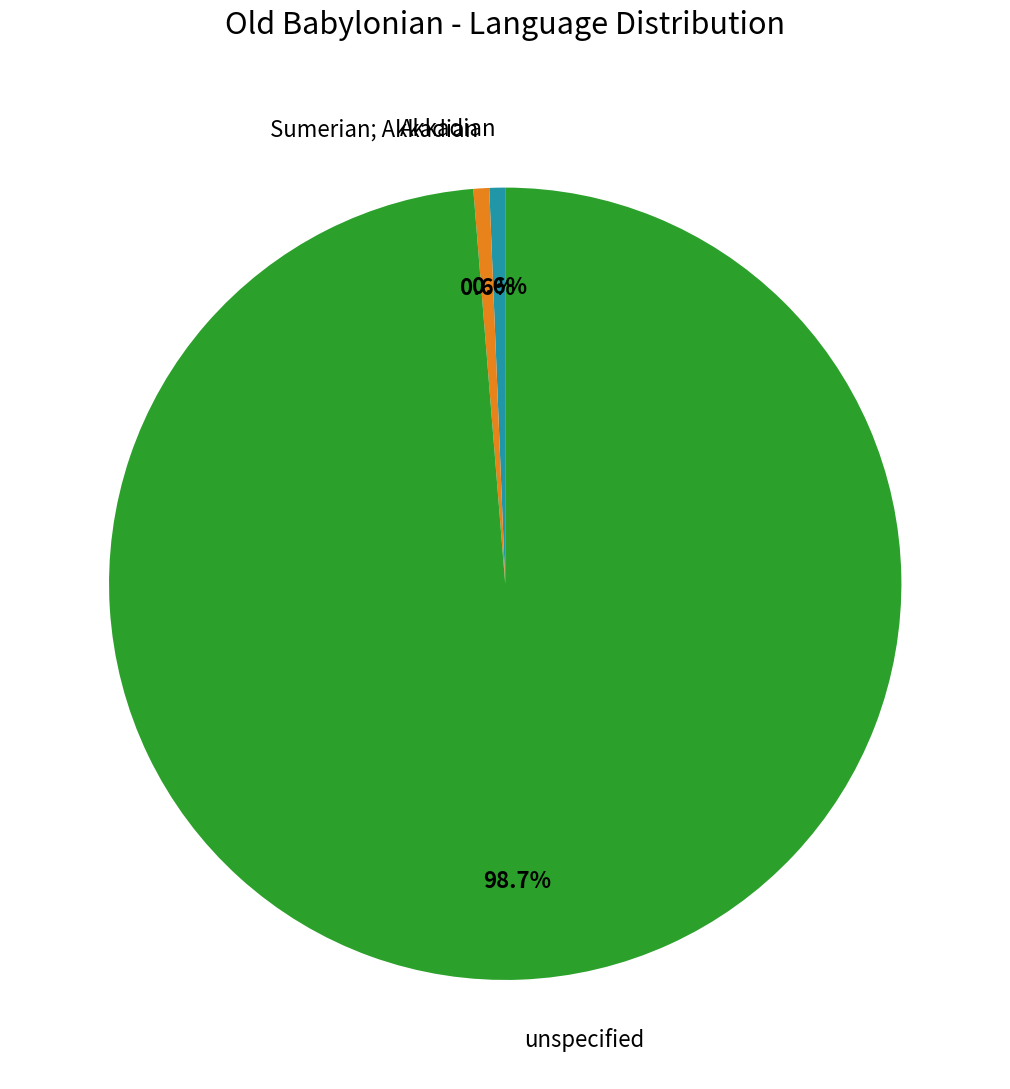

To the nearest percent, what is the difference between the largest and smallest slice percentages?

98%